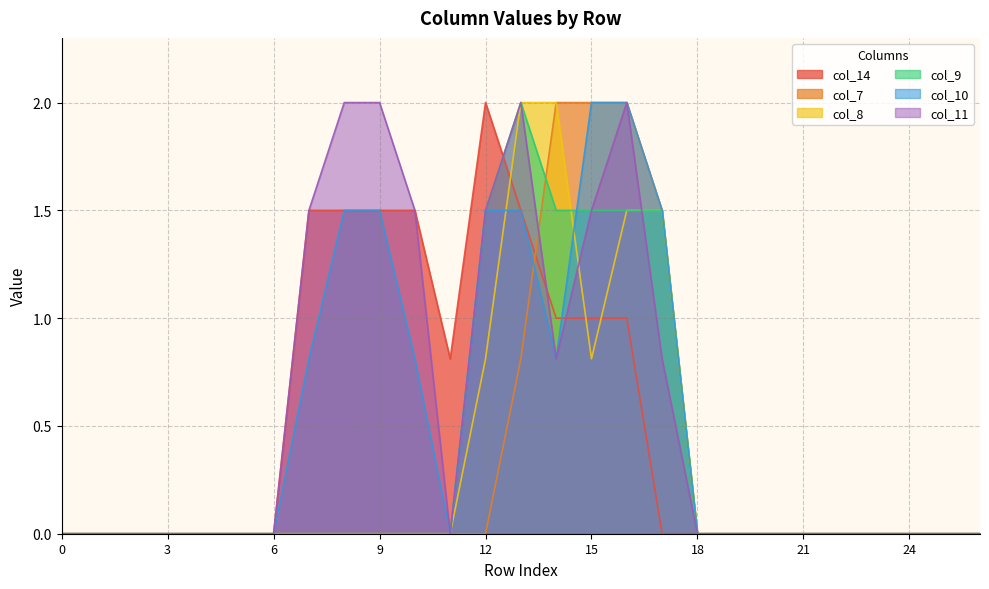

List the labels in order of col_11 value, largest first.

8, 9, 13, 16, 7, 10, 12, 15, 14, 17, 0, 1, 2, 3, 4, 5, 6, 11, 18, 19, 20, 21, 22, 23, 24, 25, 26